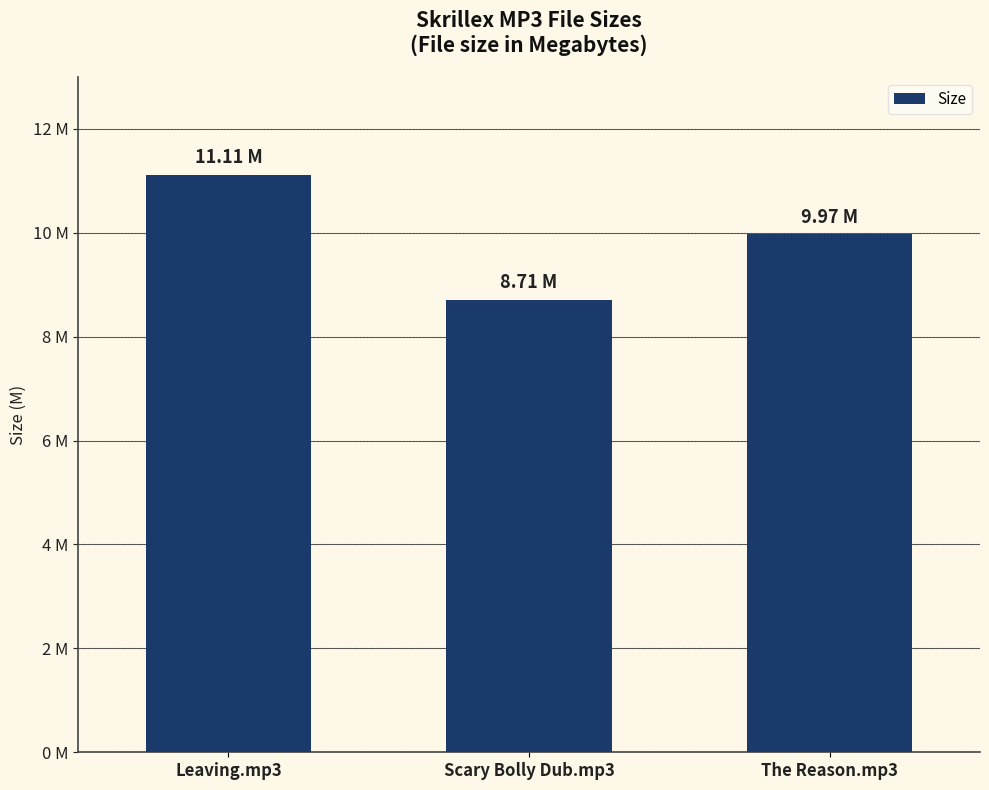

What value does the data have at Leaving.mp3?

11.1